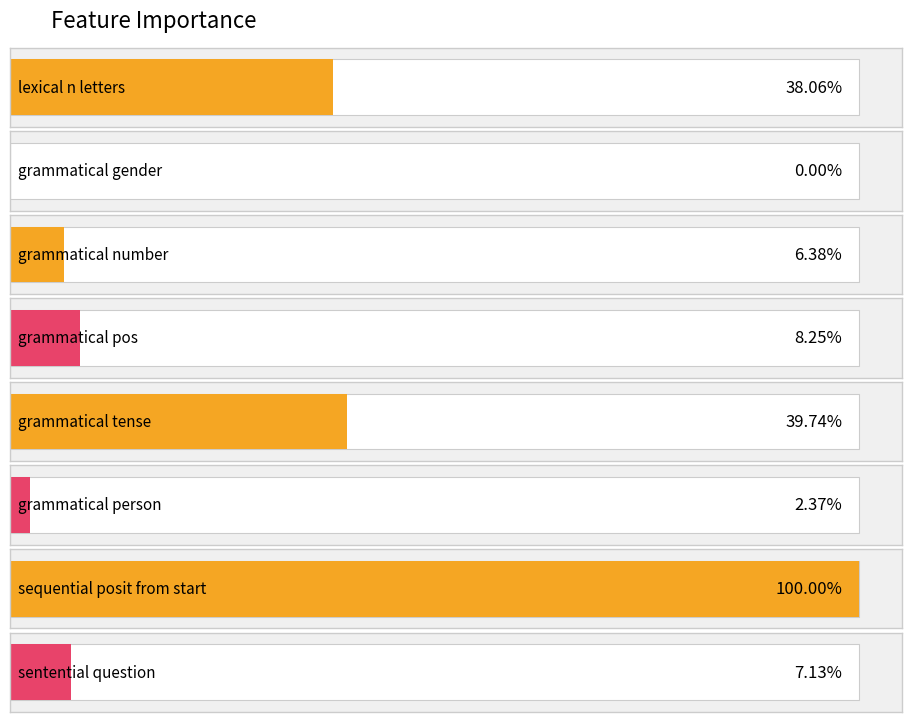

Are the bars horizontal?

Yes